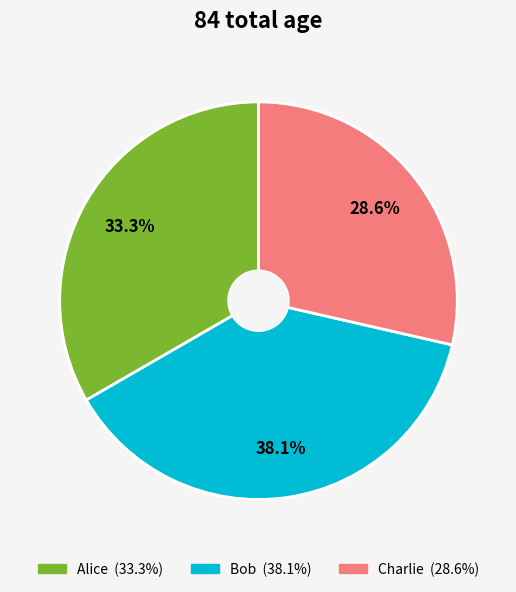

Count the number of slices in the pie.

3